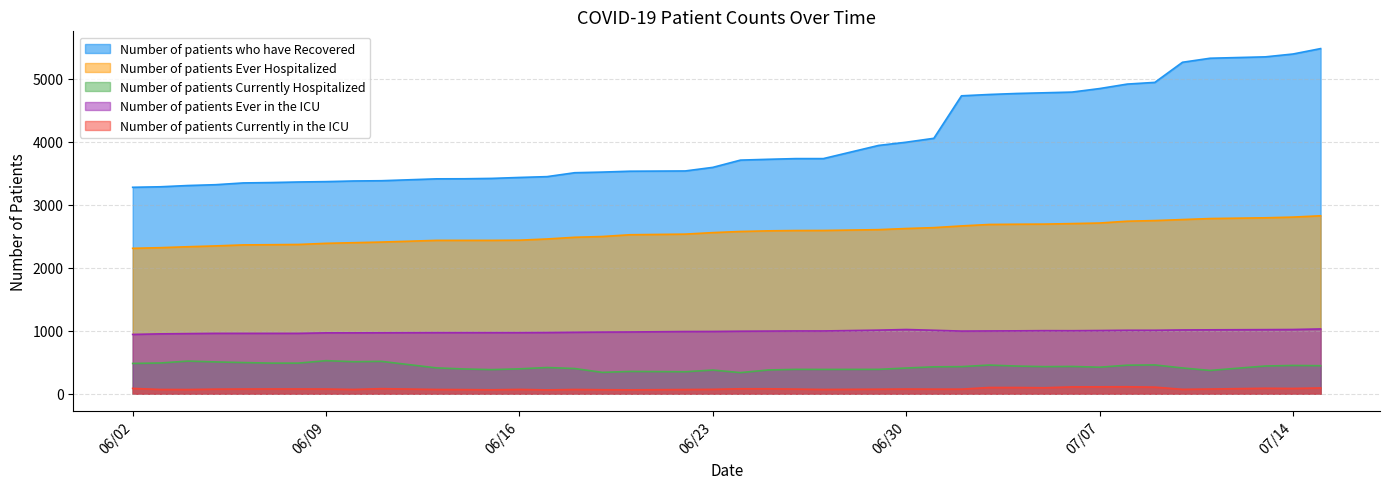

What position from the left is 07/13/2020?

38